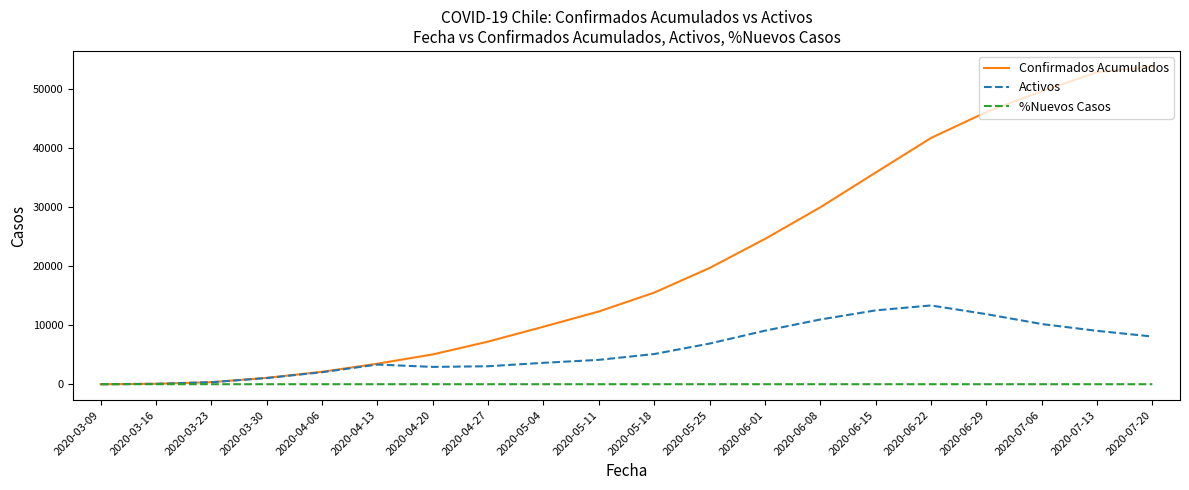

Rank the series by their maximum value, from highest to lowest.

Confirmados Acumulados, Activos, %Nuevos Casos